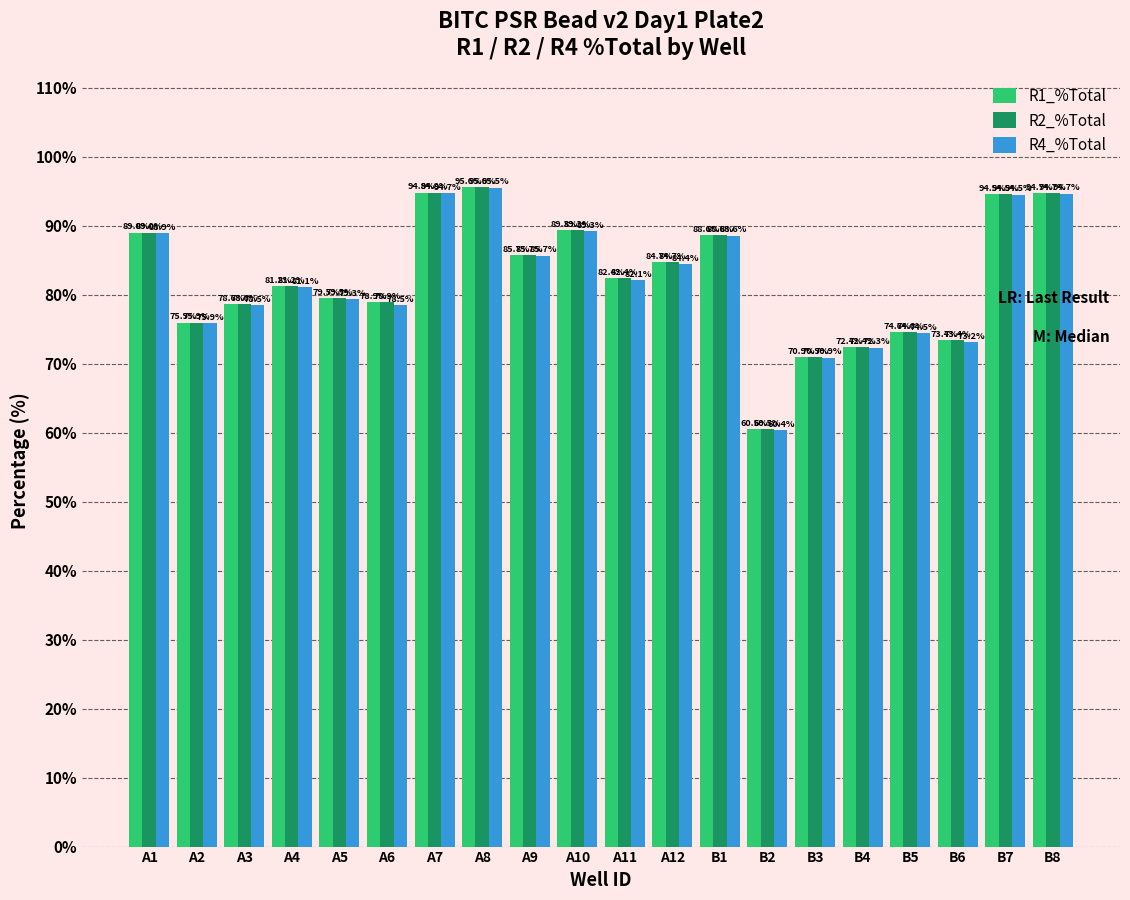

At which category is the sum across all series the highest?

A8